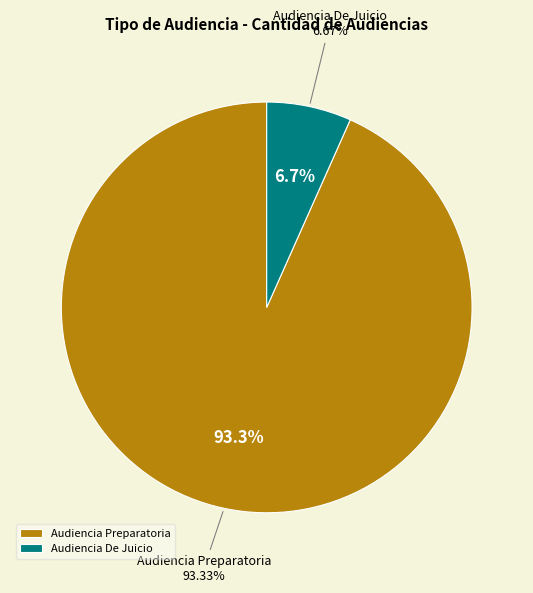

How many slices are in this pie chart?

2